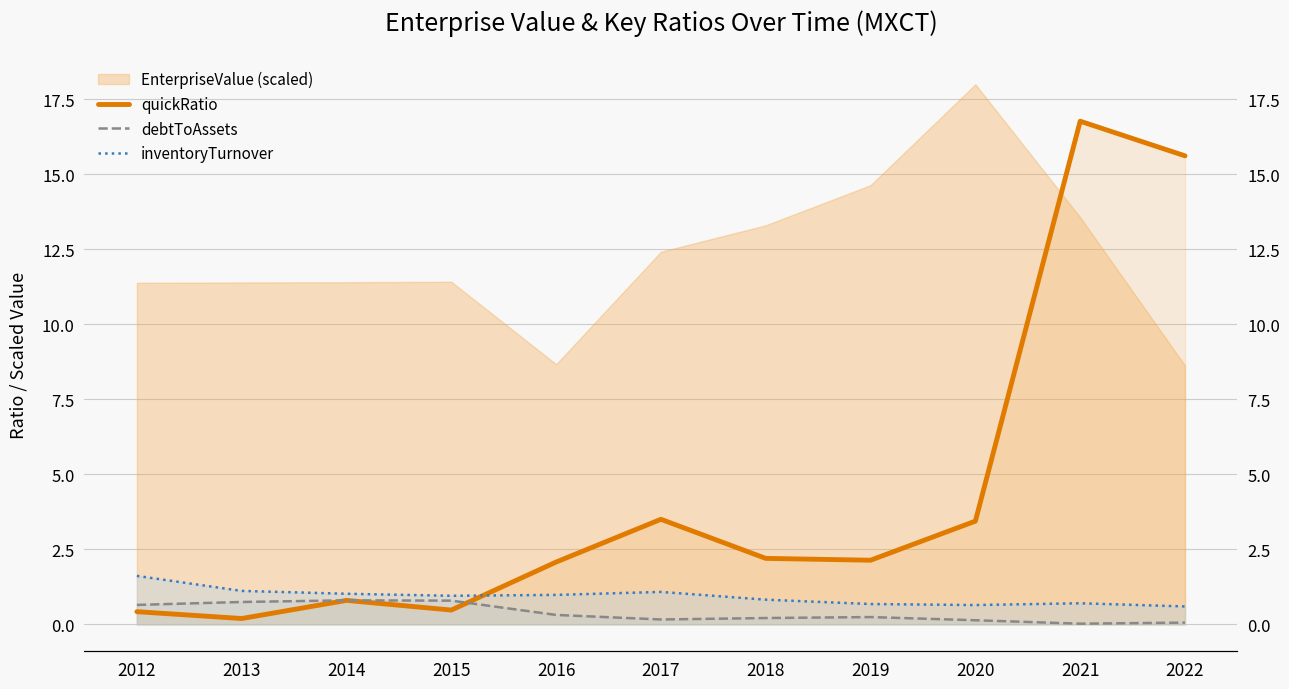

How many data points does each series have?

11